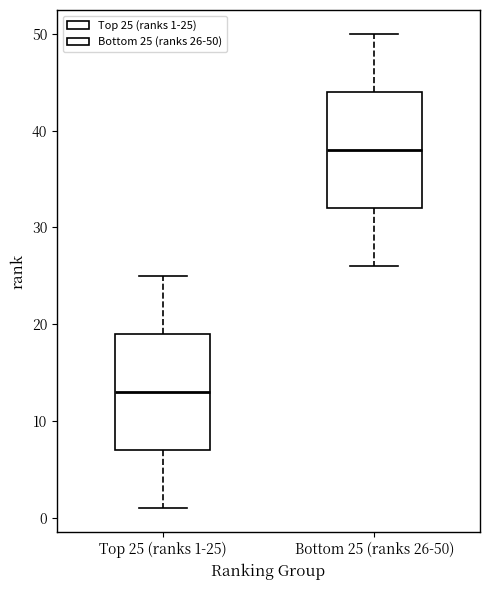

Which box's median line is the highest?

Bottom 25 (ranks 26-50)